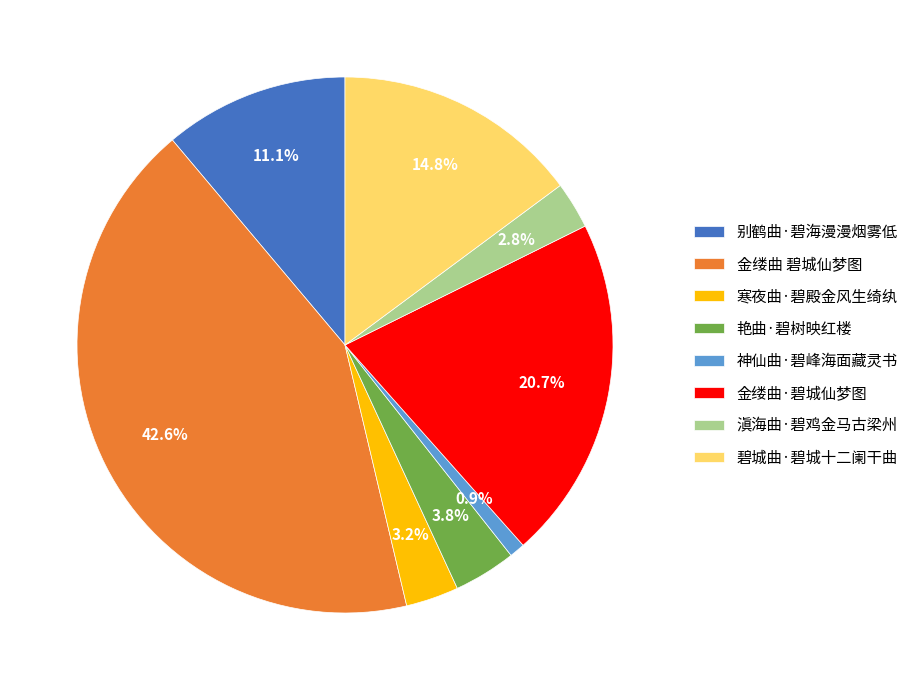

Count the number of slices in the pie.

8